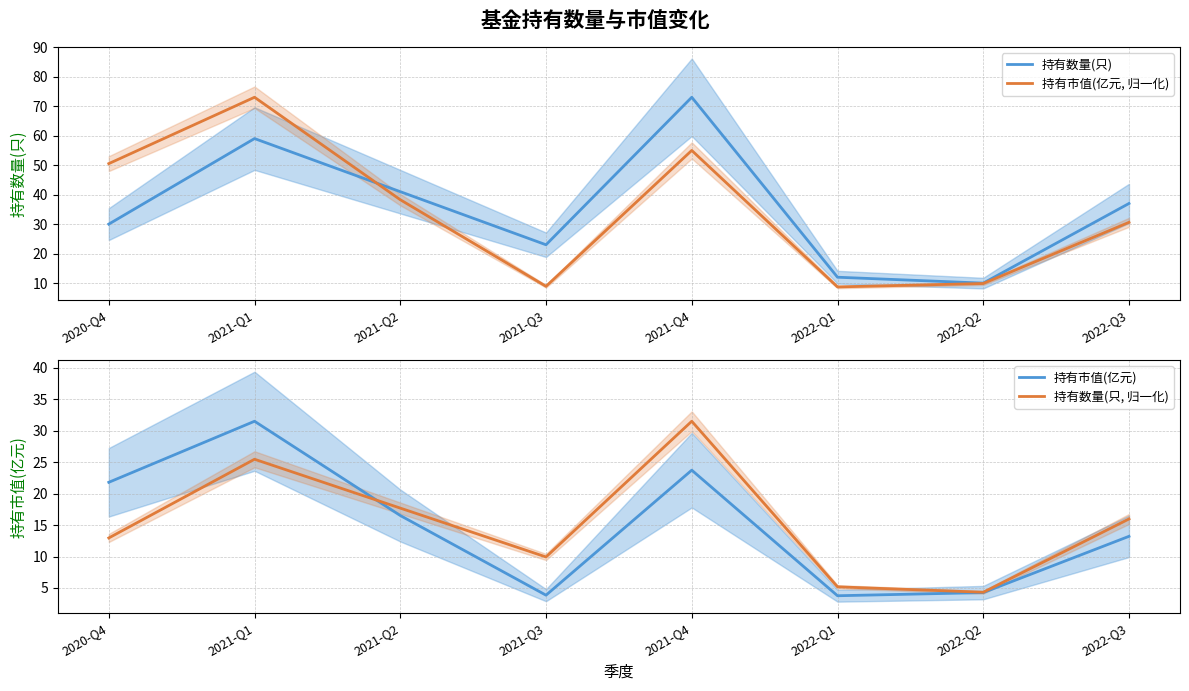

Which has a higher value, 2022-Q3 or 2022-Q2?

2022-Q3